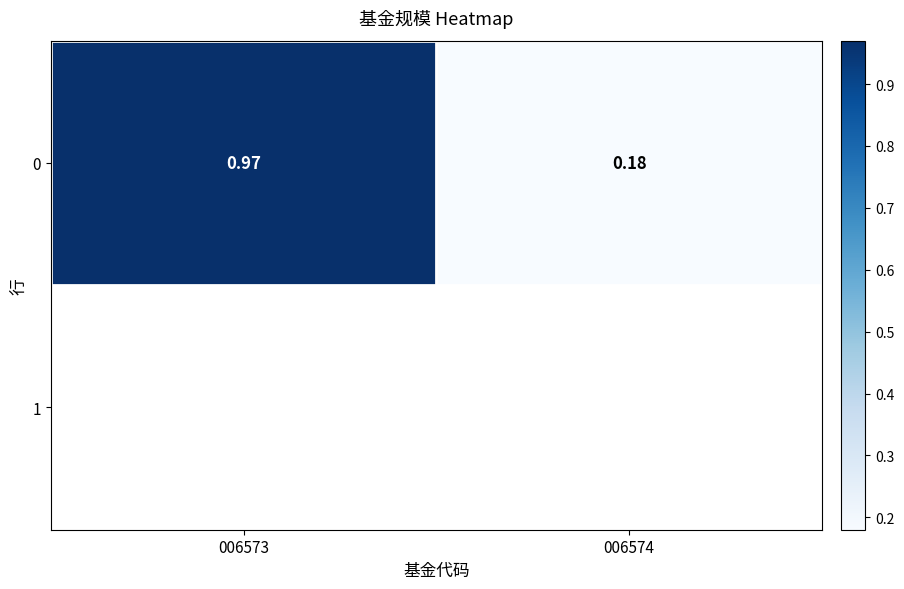

Which category has the lowest value across all series?

006574